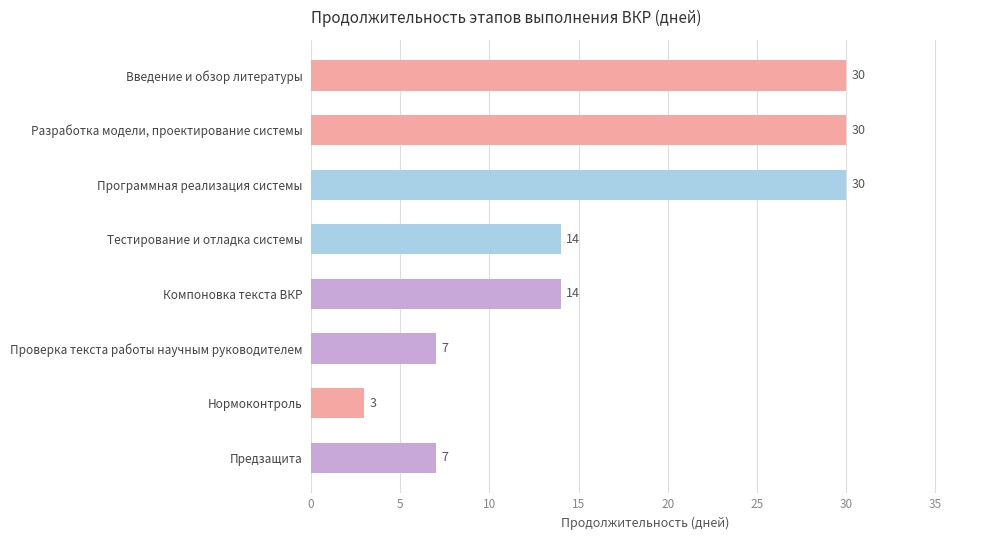

What value does the data have at Компоновка текста ВКР, to the nearest 10?

10